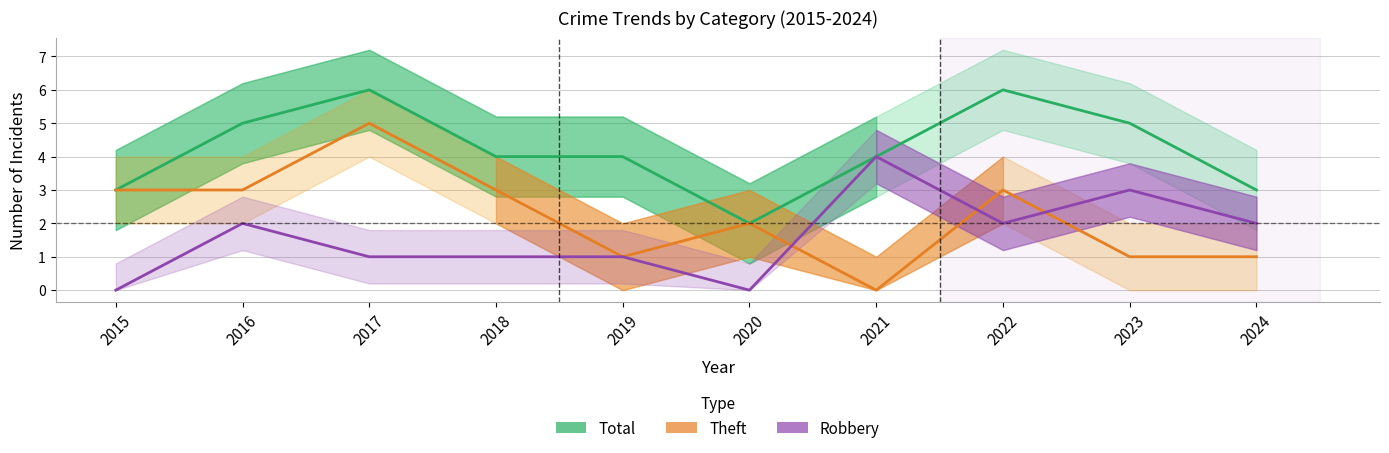

Rank the series at 2023 from lowest to highest value.

Theft, Robbery, Total